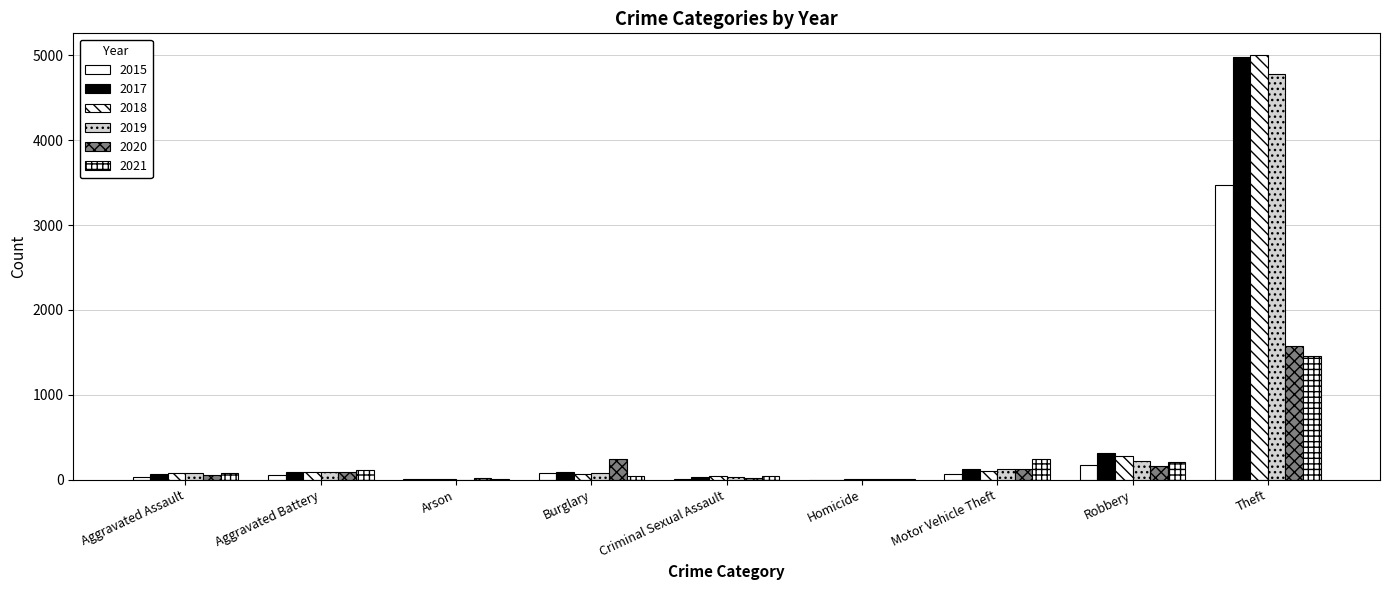

List the labels in order of 2015 value, largest first.

Theft, Robbery, Burglary, Motor Vehicle Theft, Aggravated Battery, Aggravated Assault, Criminal Sexual Assault, Arson, Homicide